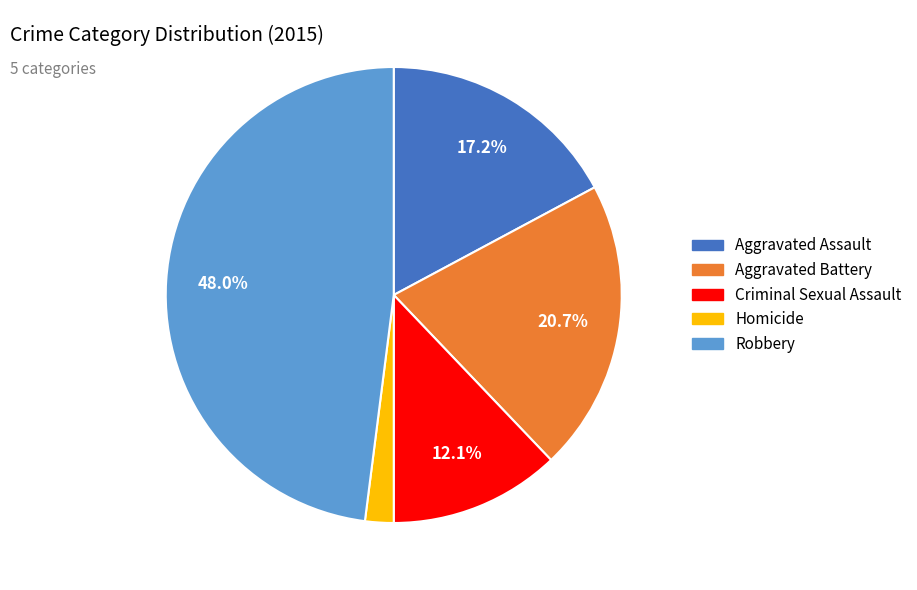

To the nearest percent, what is the difference between the Aggravated Assault and Criminal Sexual Assault slice percentages?

5%